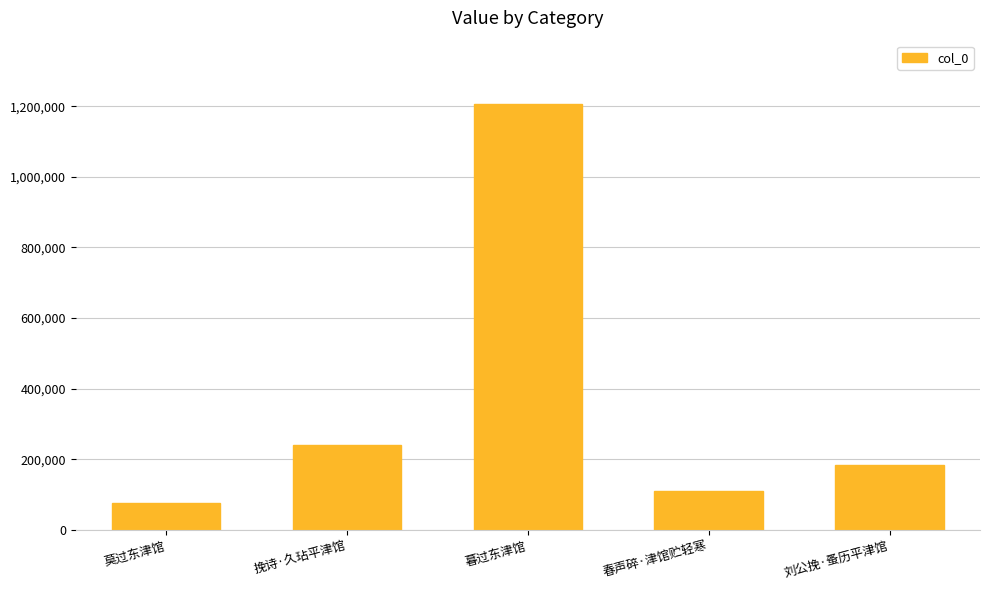

List the labels in order of value, largest first.

暮过东津馆, 挽诗·久玷平津馆, 刘公挽·蚤历平津馆, 春声碎·津馆贮轻寒, 莫过东津馆